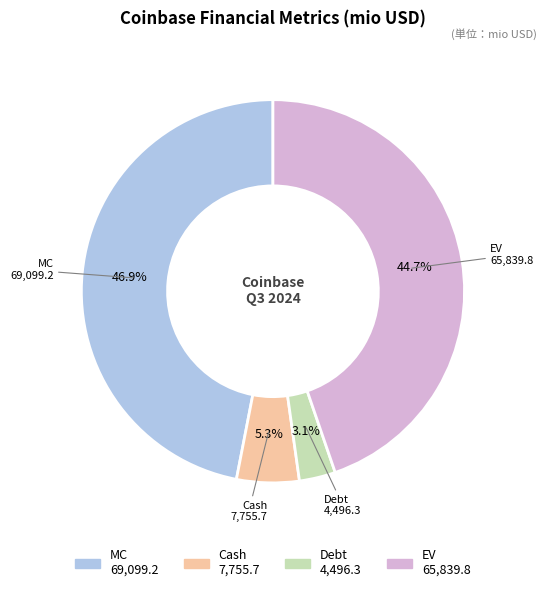

What is the total percentage of MC and Debt?

50.0%